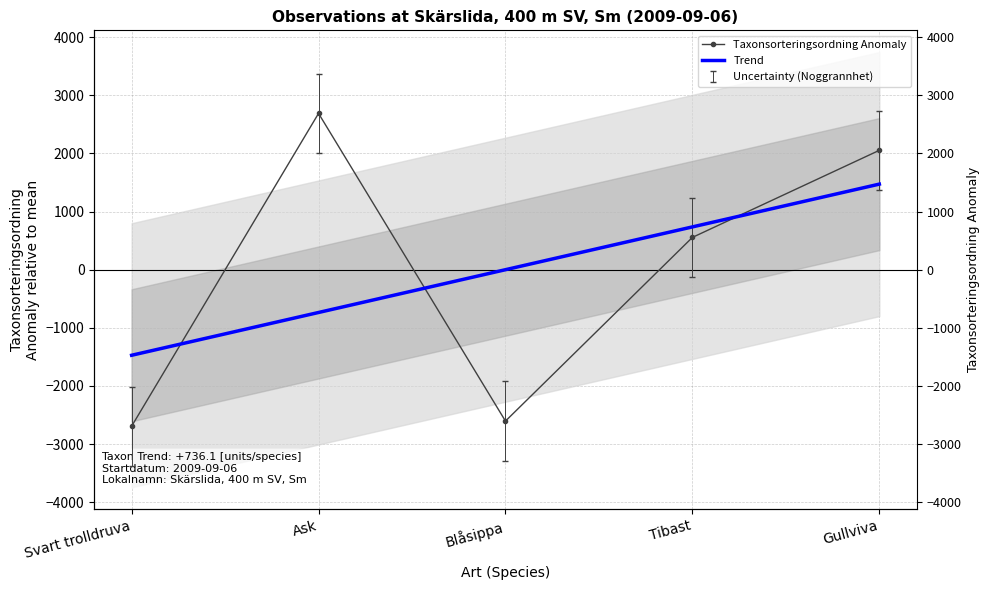

What is the sum of the Taxonsorteringsordning Anomaly values at Tibast and Svart trolldruva?

-2137.8